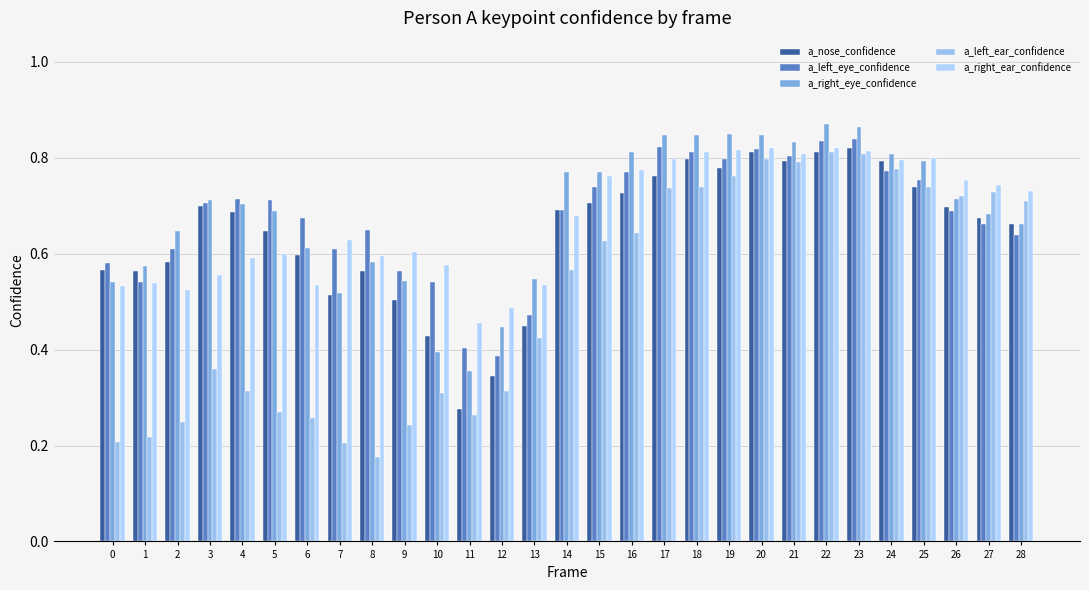

How many bars are there in each group?

5